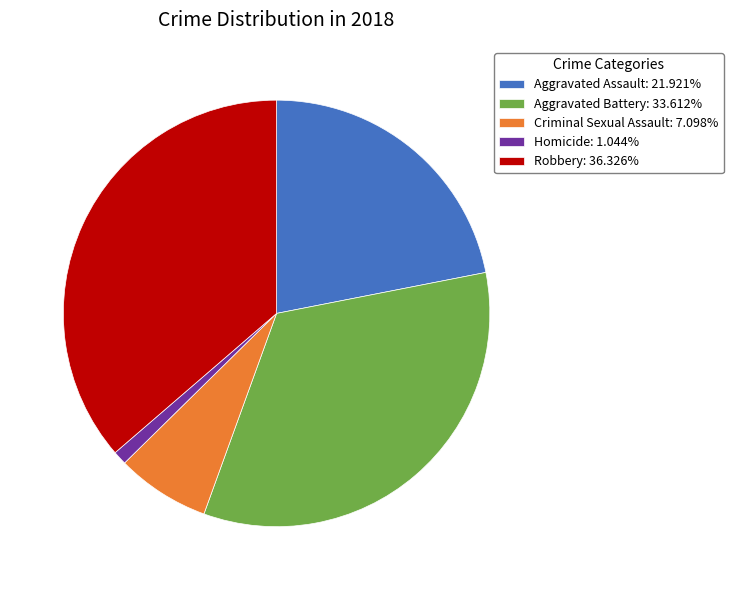

True or false: Homicide accounts for 11% of the total.

False